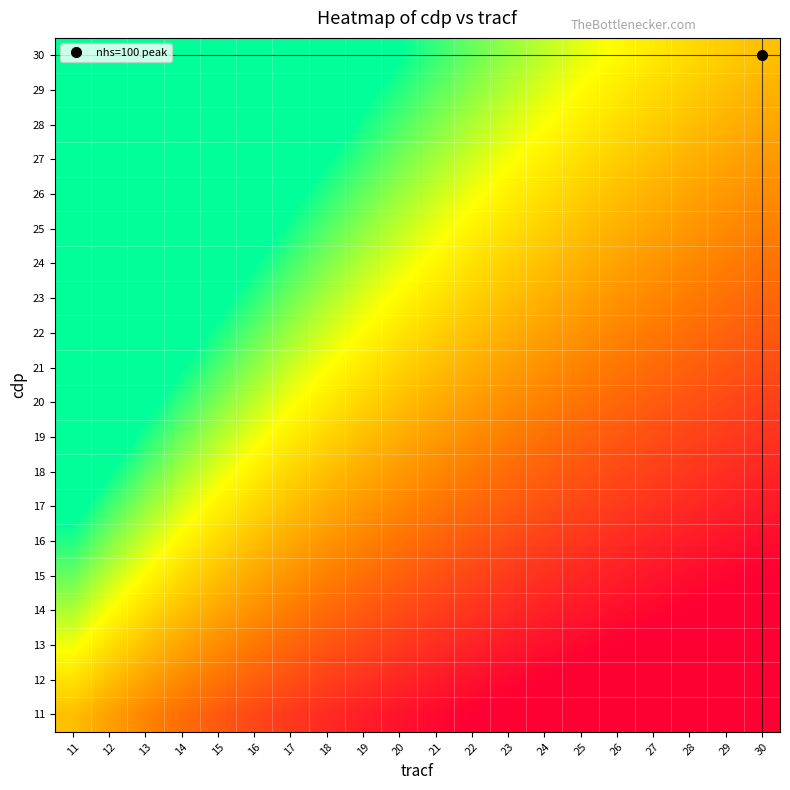

At how many categories does at least one series exceed 0?

20